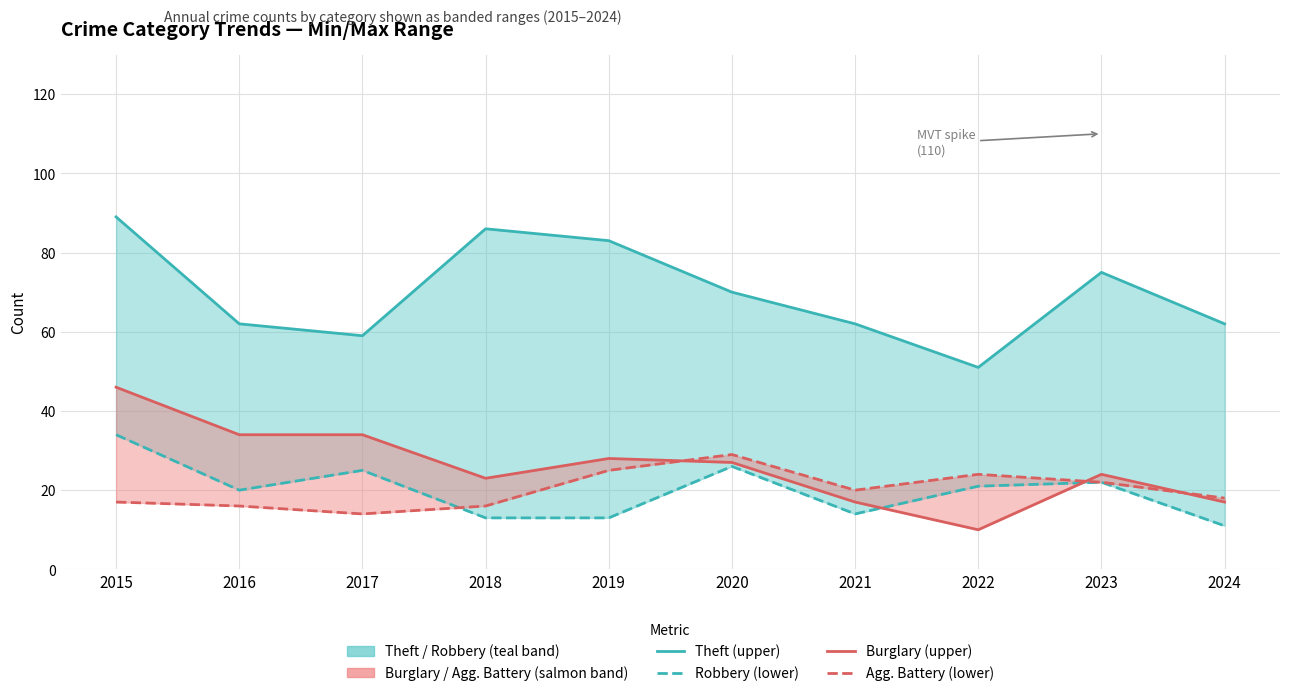

What is the value of the Burglary point at the 6th from the left?

27